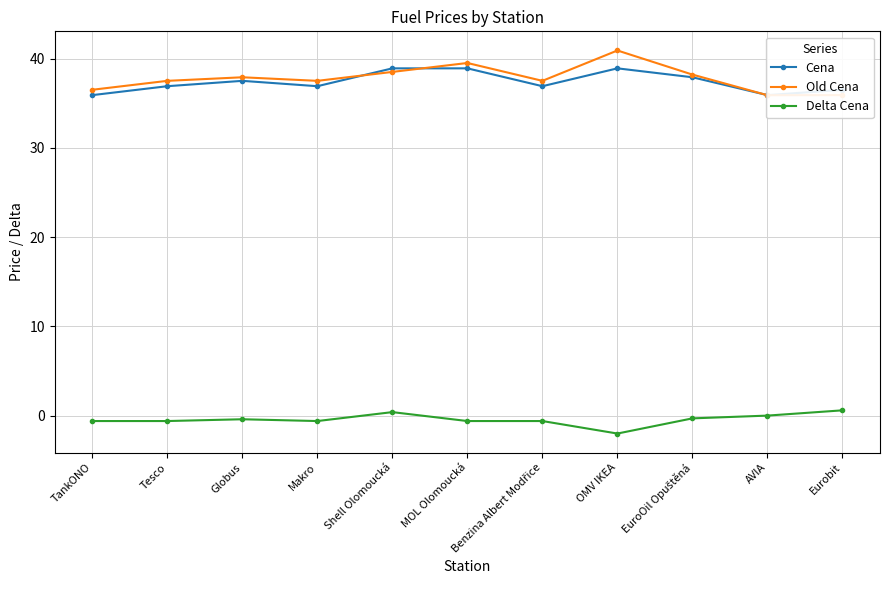

What is the spread (max minus min) of values at Tesco?

38.1